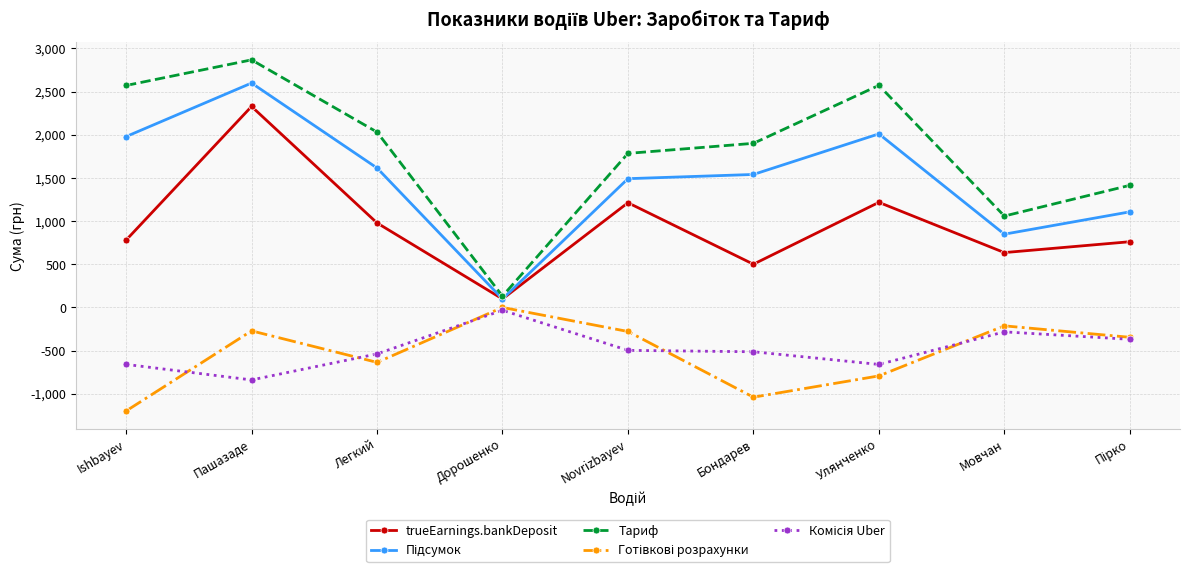

What is the highest value of the trueEarnings.bankDeposit series?

2327.7